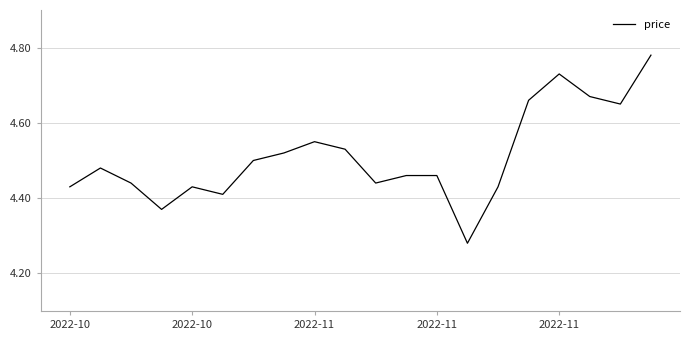

What is the difference between the maximum and minimum values?

0.5